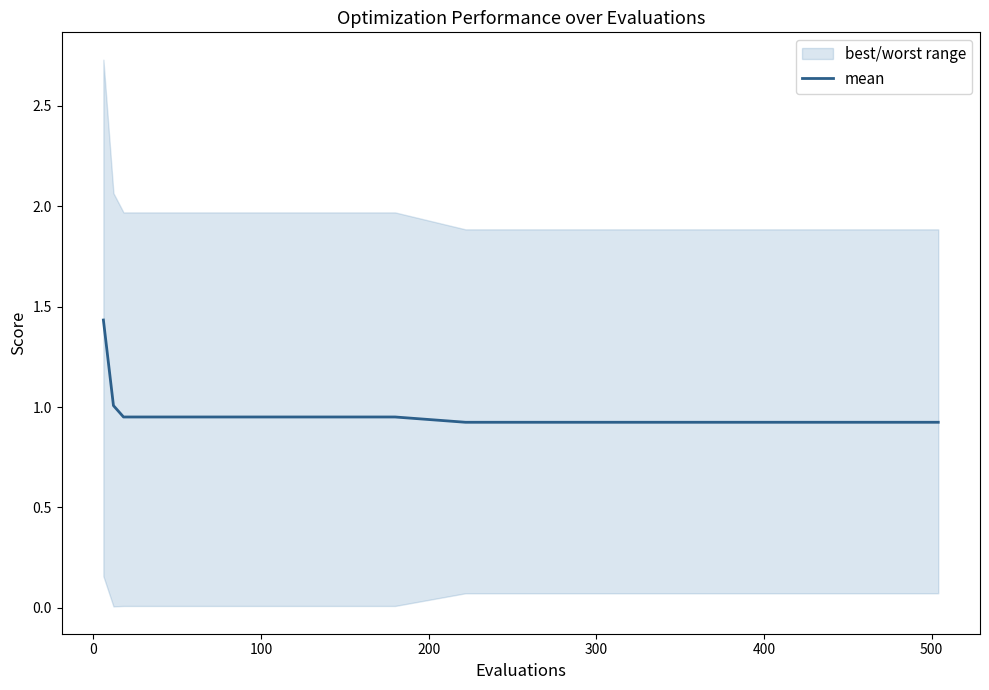

Does the chart display data point markers on the line(s)?

No